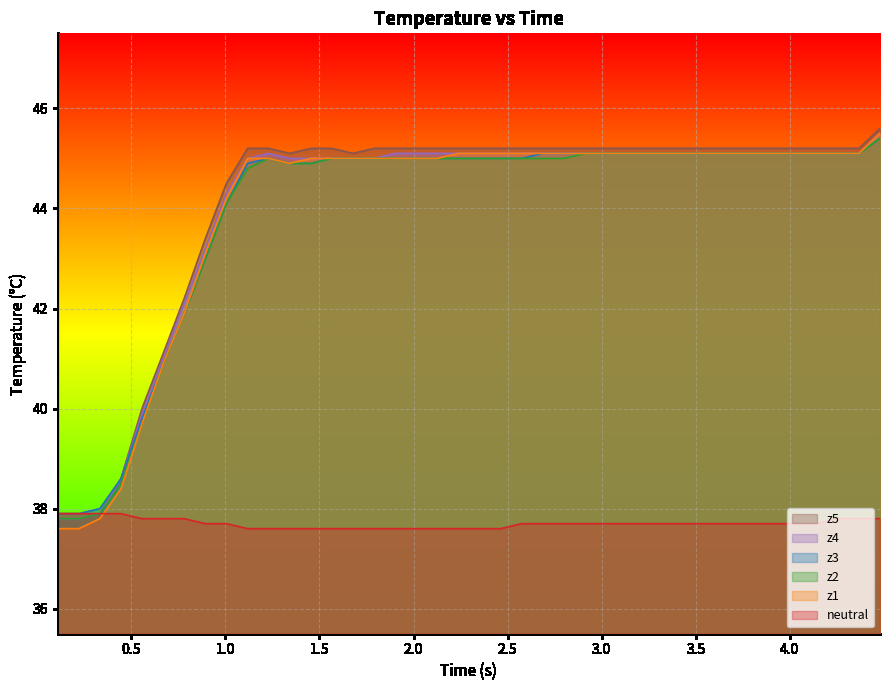

How many values in the z3 series are below 45?

12